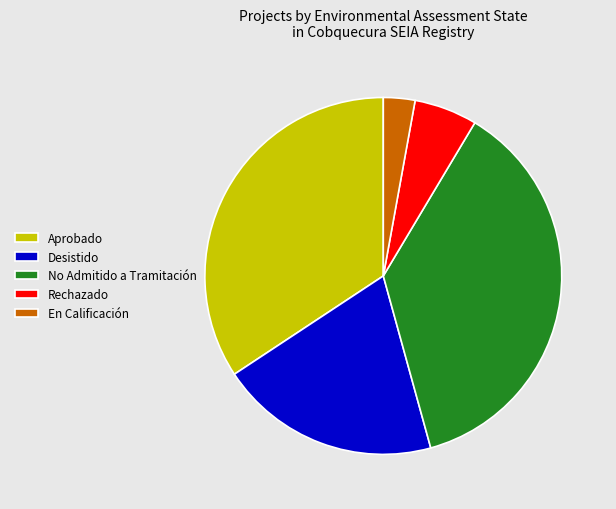

Rank the categories by value from highest to lowest.

No Admitido a Tramitación, Aprobado, Desistido, Rechazado, En Calificación